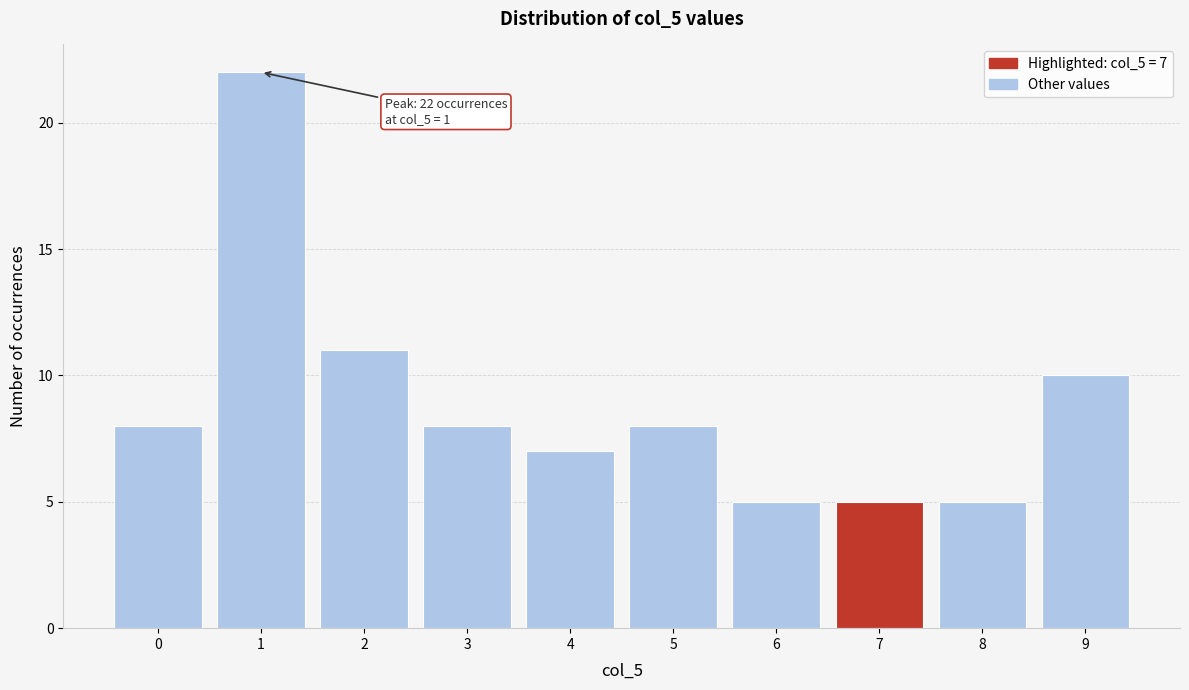

Reading right to left, list all the values displayed in this chart.

10	5	5	5	8	7	8	11	22	8